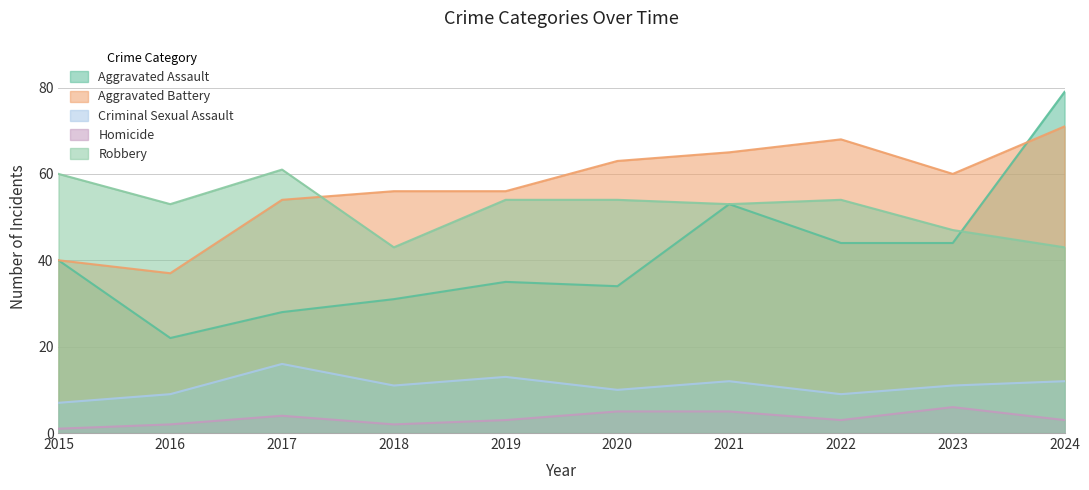

In Criminal Sexual Assault, how many points are higher than both neighbors (excluding endpoints)?

3